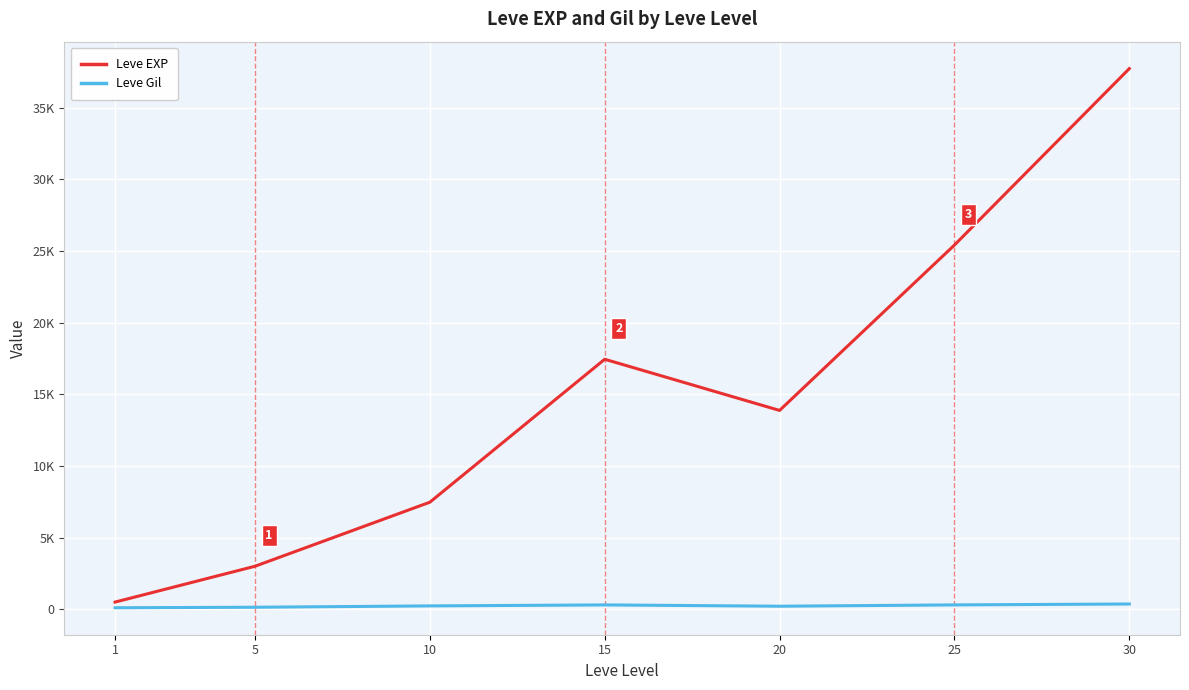

What is the difference between the maximum and minimum values in the Leve EXP series?

37204.8